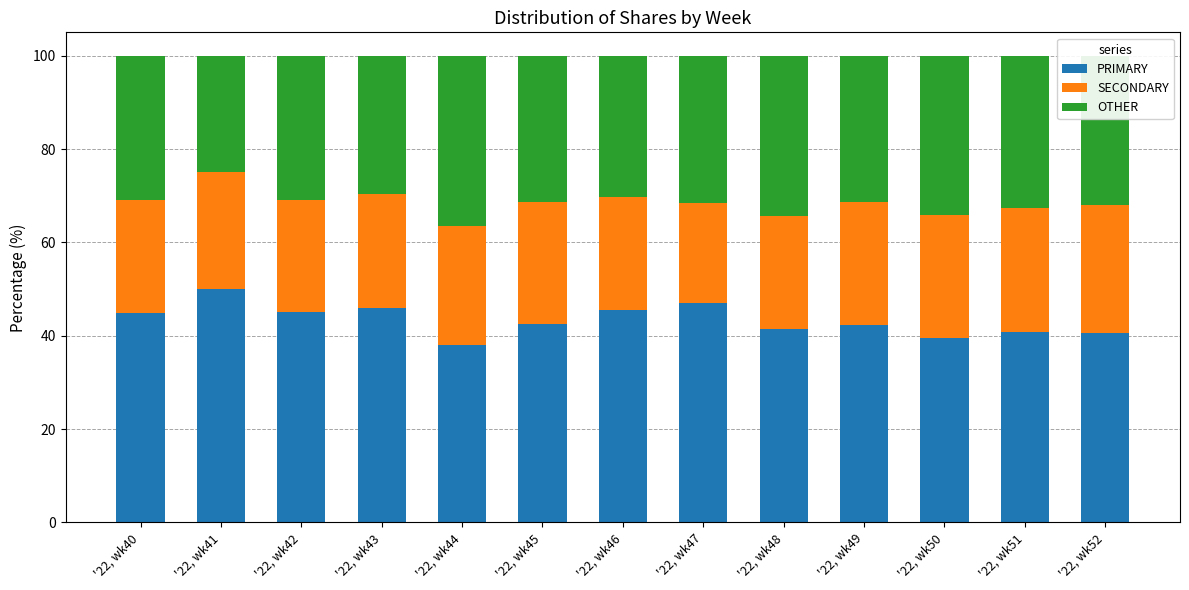

How many categories are shown in the chart?

13